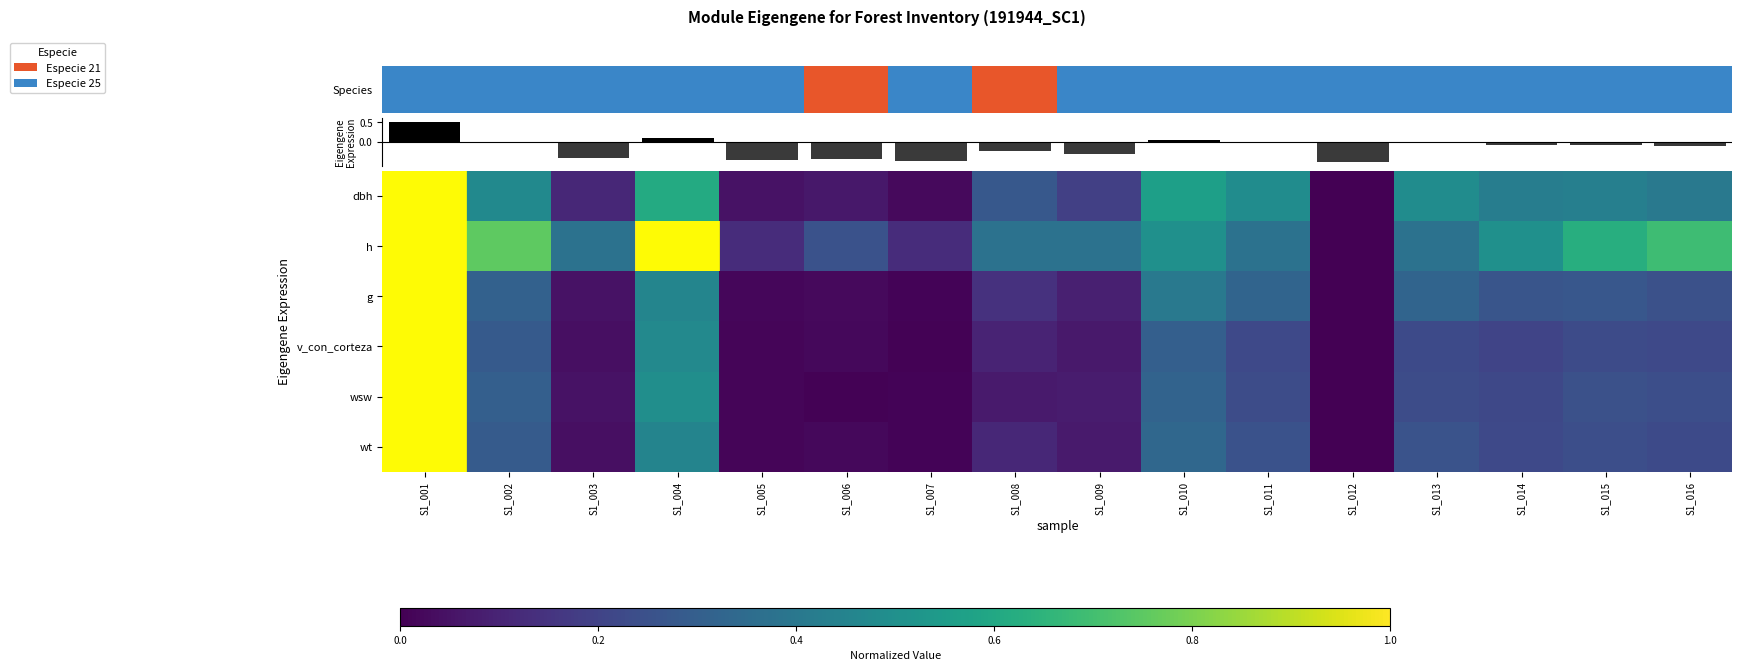

Between S1_001 and S1_004, which is larger?

S1_001